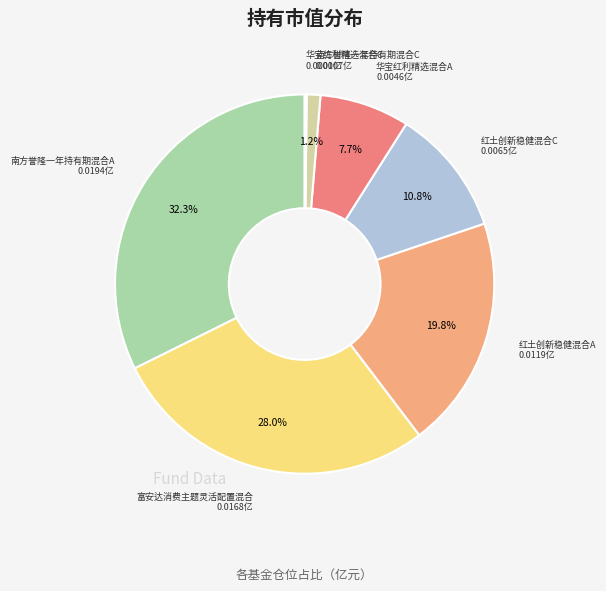

Count the number of slices in the pie.

7